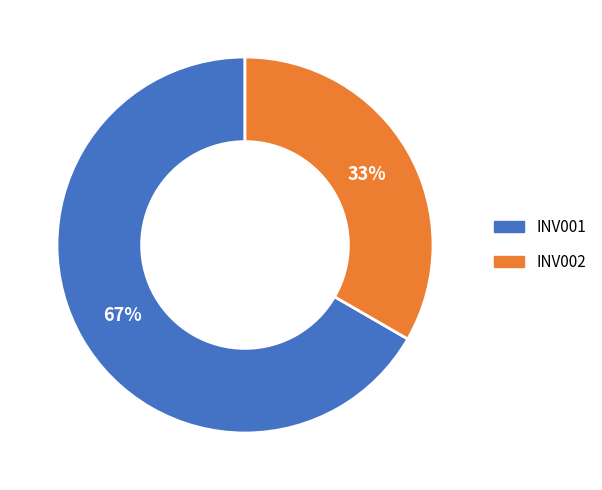

Which category accounts for the majority?

INV001